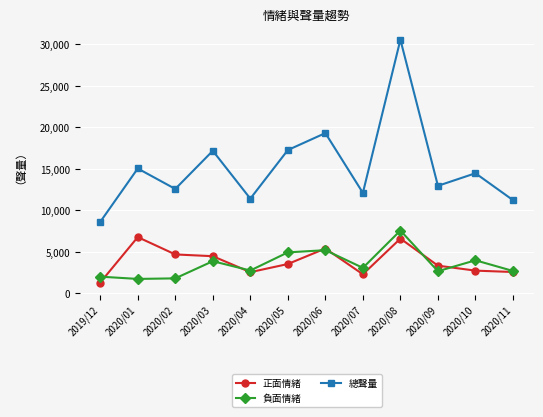

The 負面情緒 series shows 7381 at 2020/06. True or false?

False